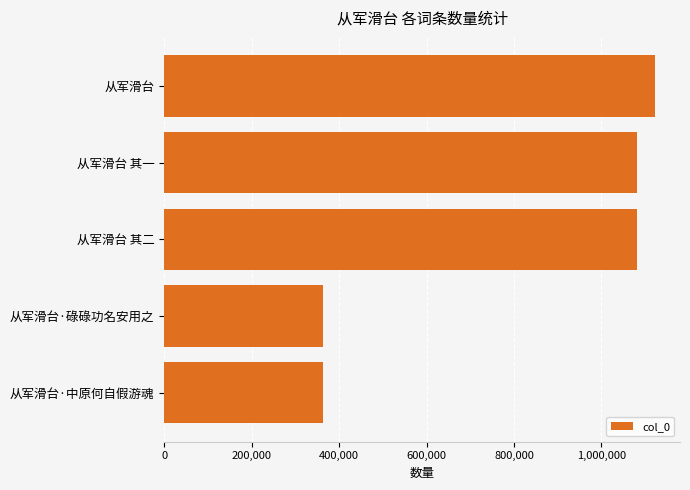

What is the label of the 3rd bar from the top?

从军滑台 其二